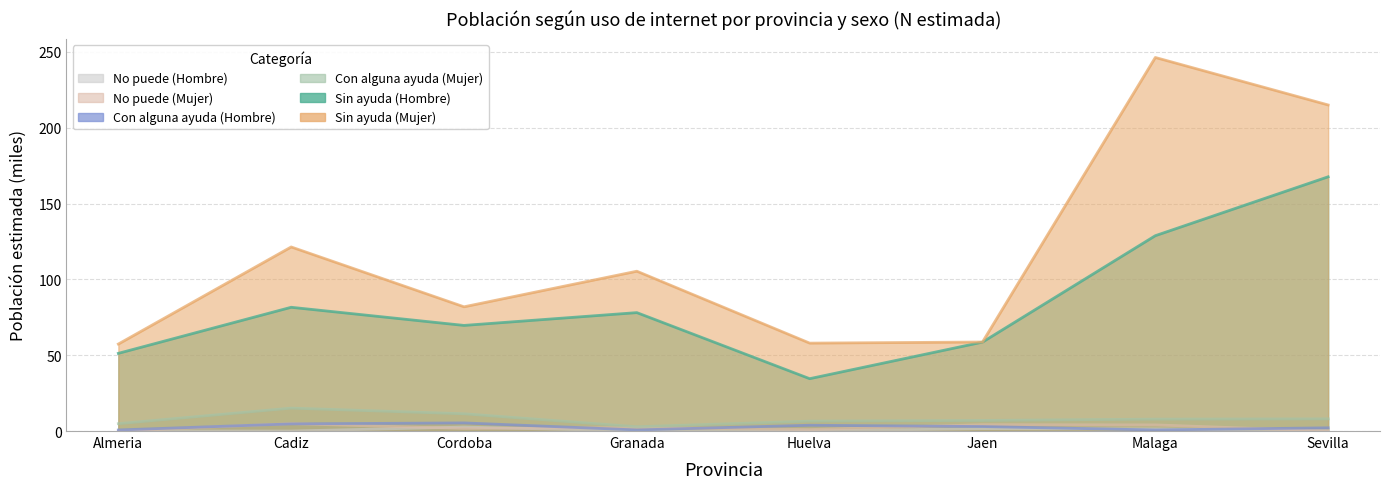

What position from the left is Jaen?

6